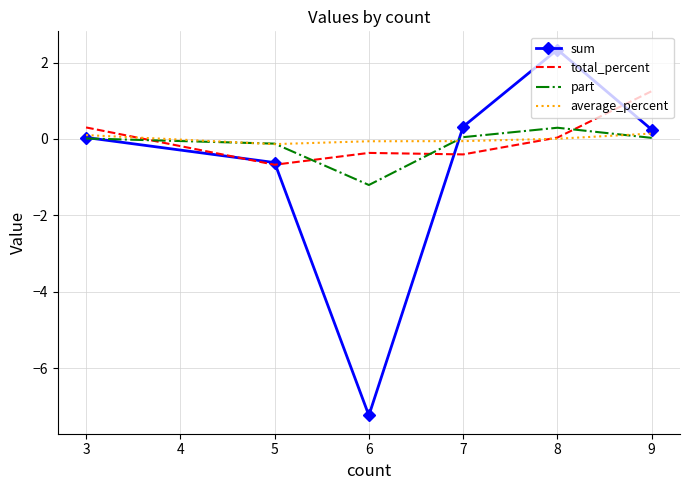

The total_percent series shows 1.2 at 9. True or false?

True